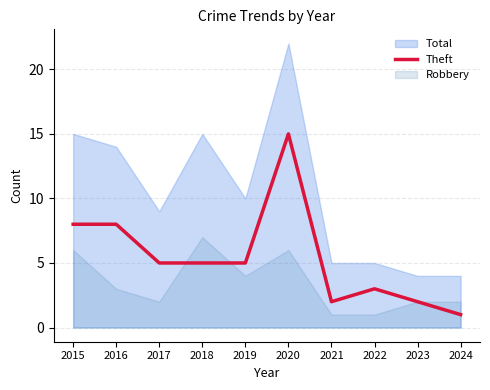

Does the chart display data point markers on the line(s)?

No